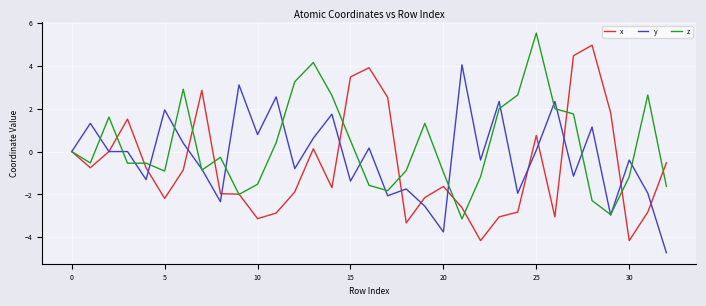

What is the highest value of the x series?

5.0